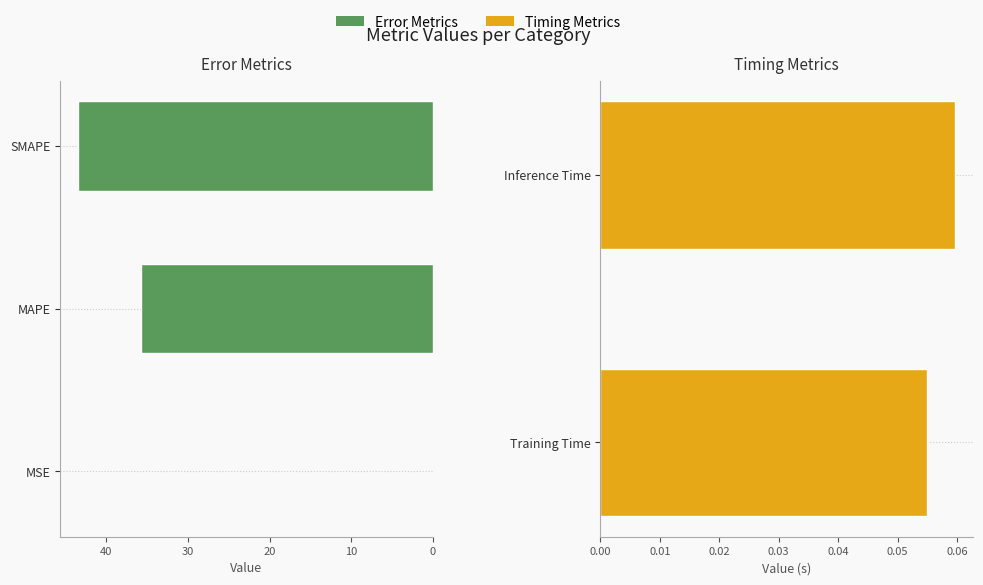

What is the value of the 4th bar from the left?

0.1